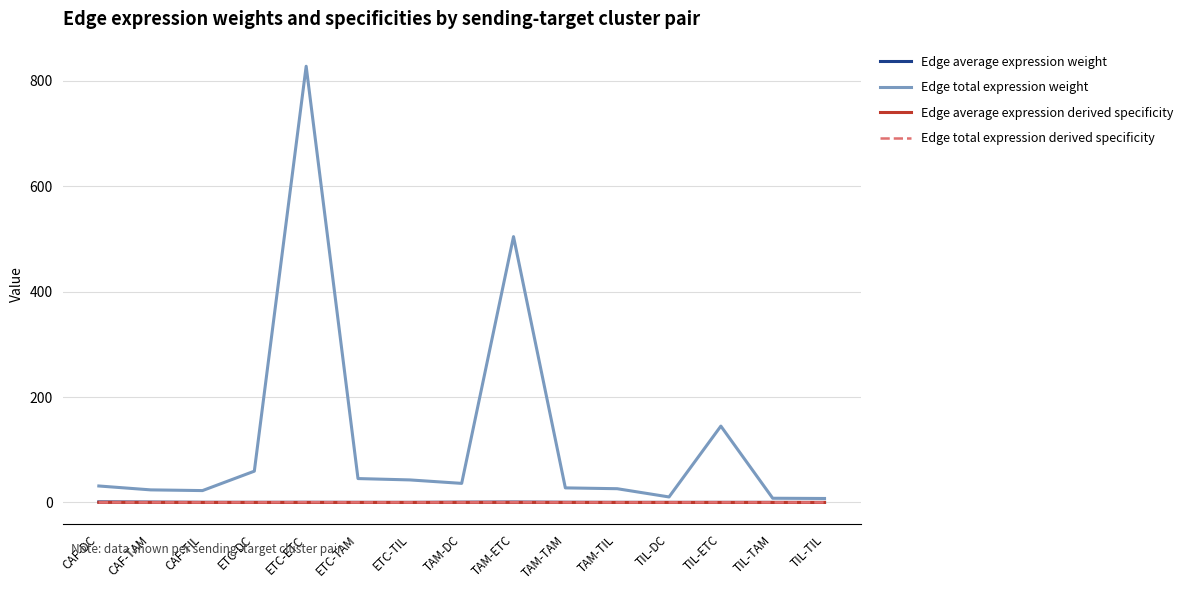

Which series has the largest range (max minus min)?

Edge total expression weight